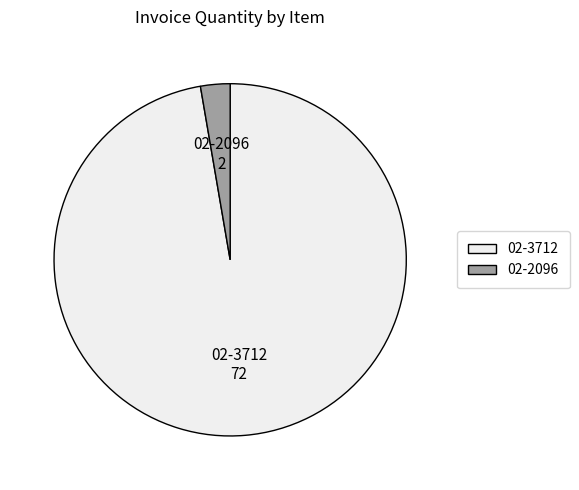

Which category has the smallest portion of the pie?

02-2096